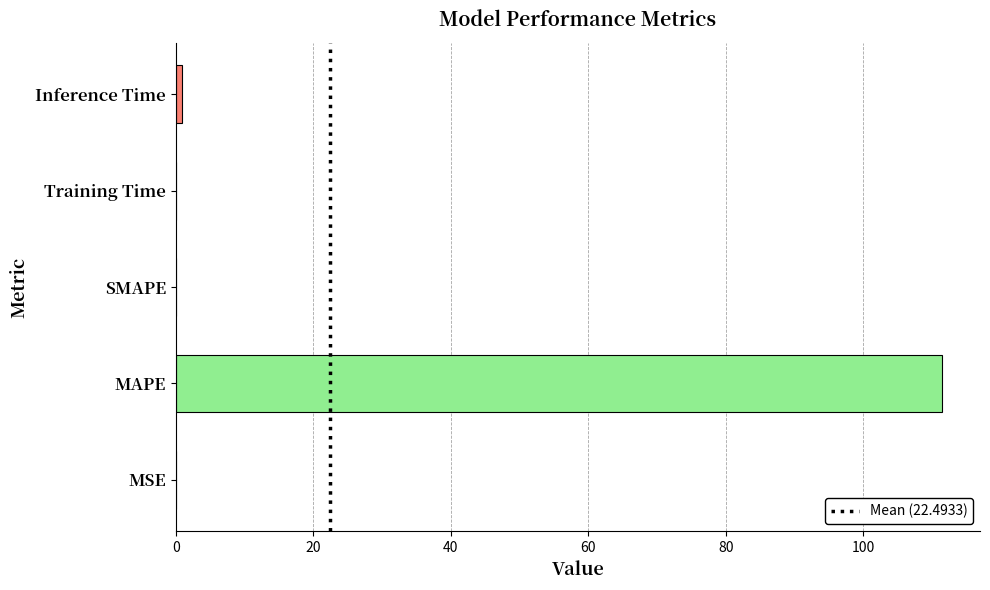

What is the change in value from MAPE to SMAPE?

-111.4